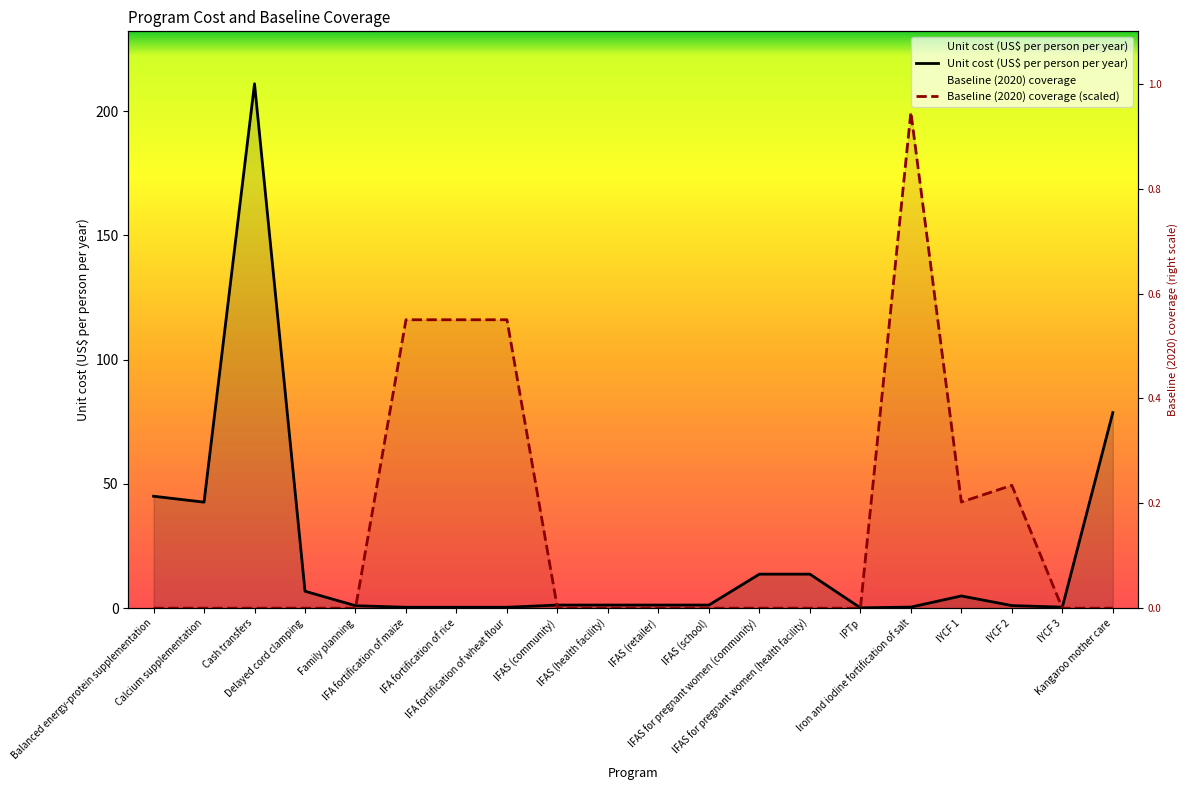

What is the label of the 19th point from the right?

Calcium supplementation